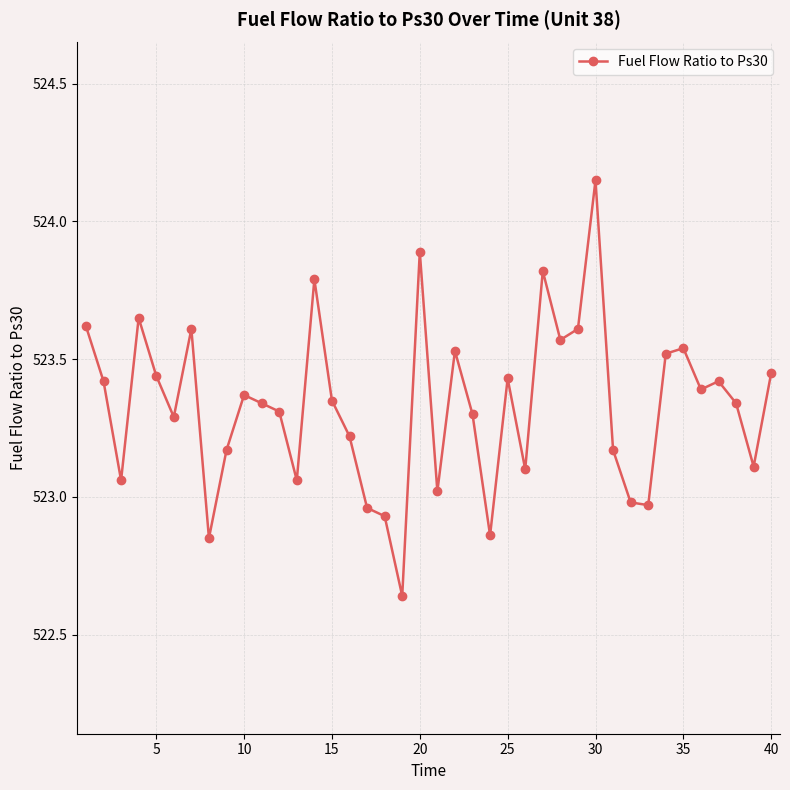

What is the difference between the second highest and second lowest values?

1.0